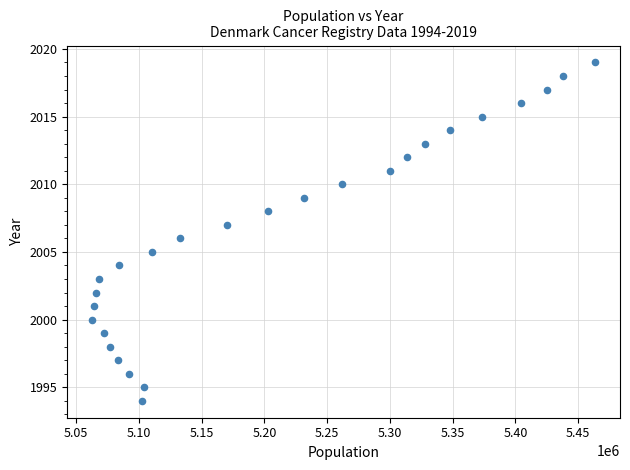

What is the range of Y values (max minus min)?

25